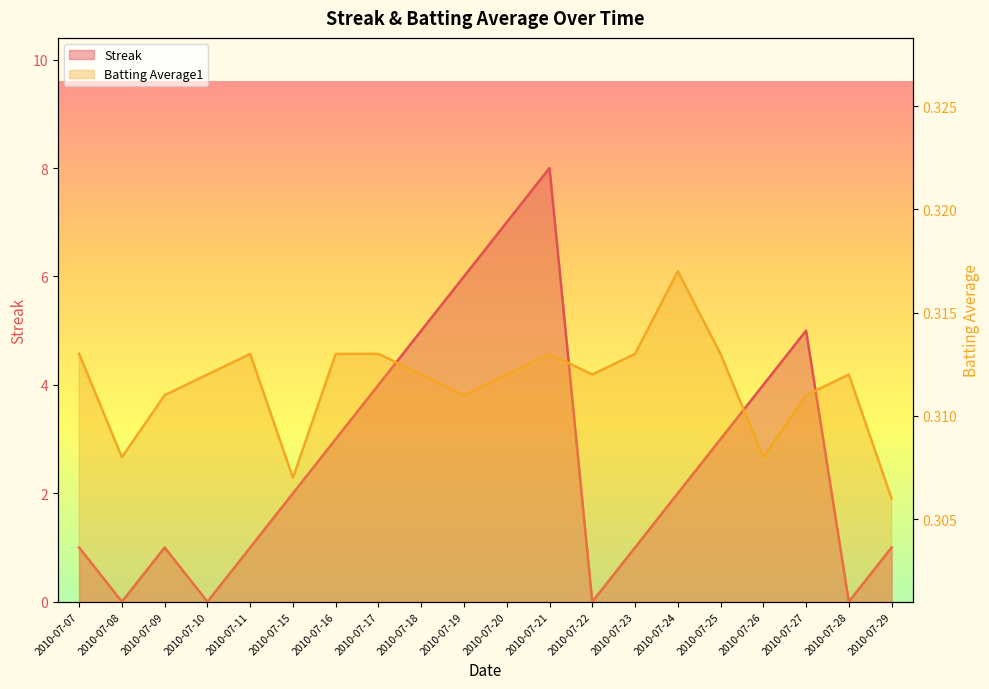

Rank the series at 2010-07-21 from lowest to highest value.

Batting Average1, Streak